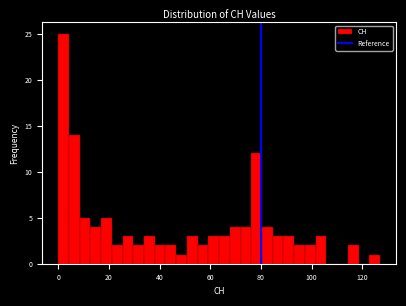

Read against the x-axis, roughly where is the centre of the tallest bar?

2